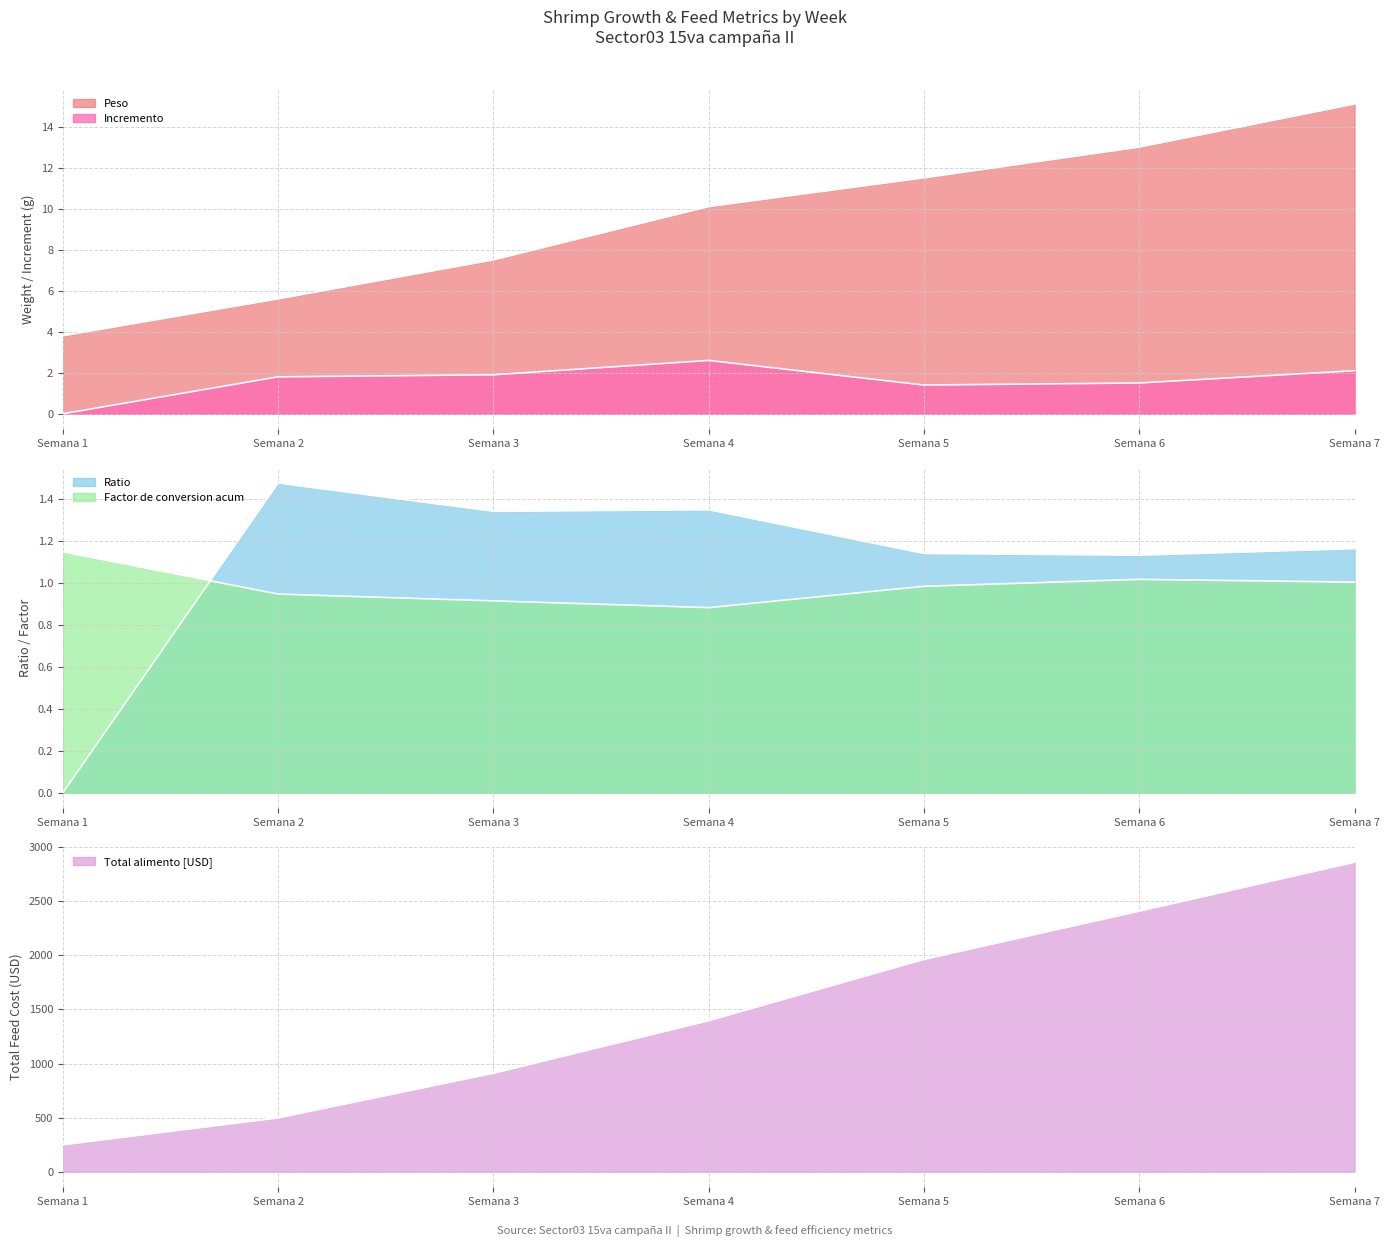

The Ratio series shows 1.0 at Semana 1. True or false?

False